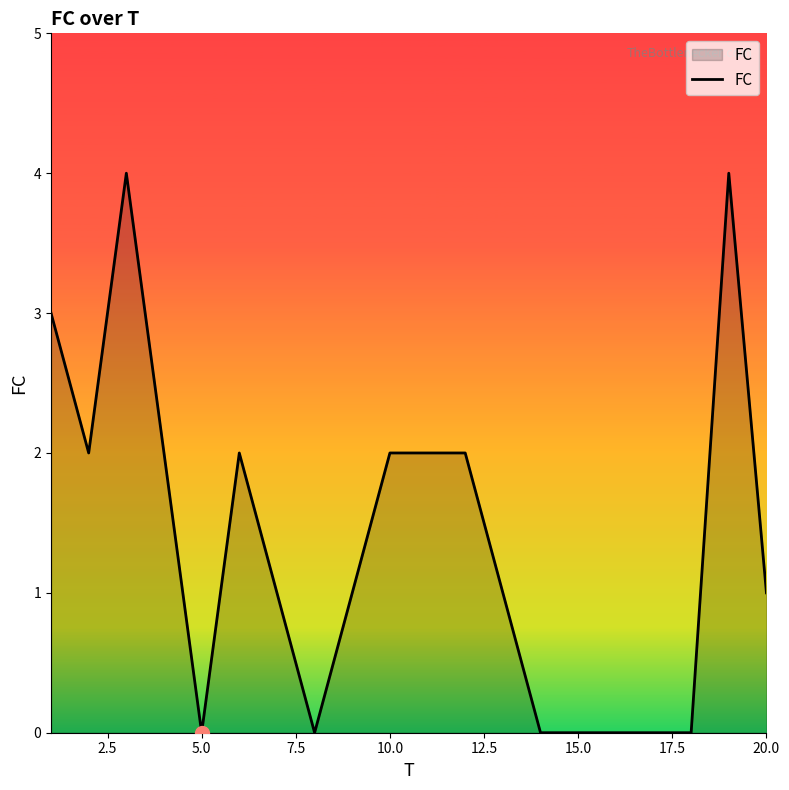

What is the maximum value shown in the chart?

4